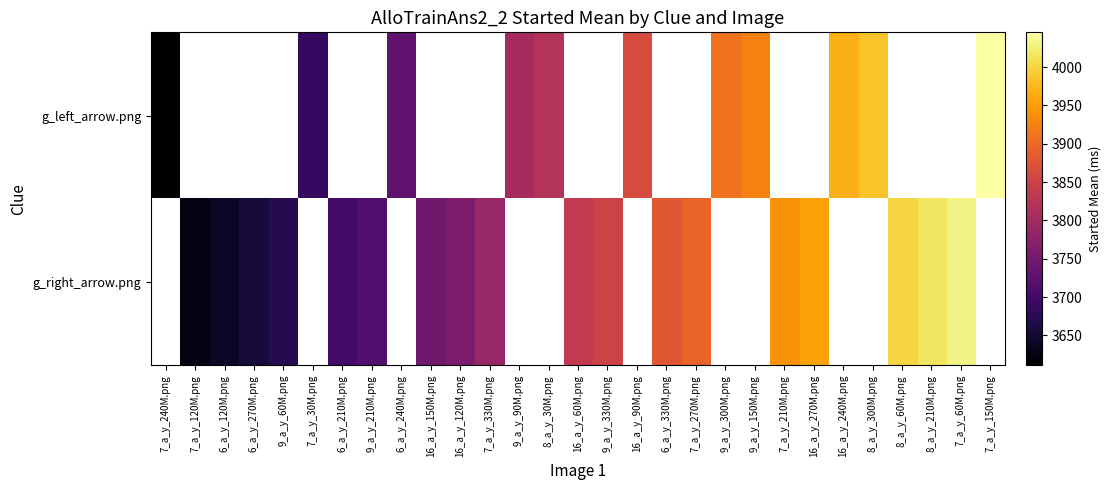

Which label corresponds to the largest value in the chart?

7_a_y_150M.png